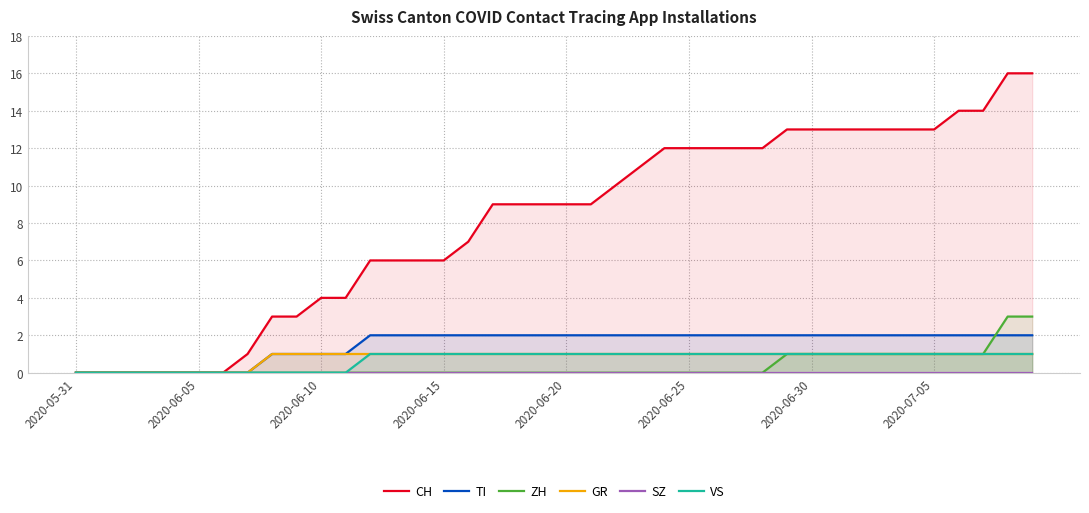

The TI series shows 0 at 2020-05-31. True or false?

True